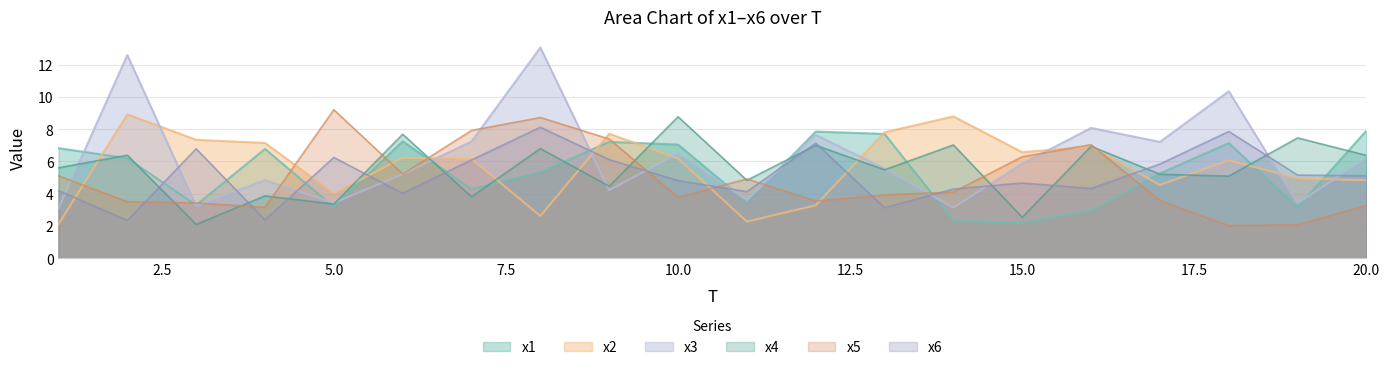

What is the value of the x1 point at the 2nd from the left?

6.2